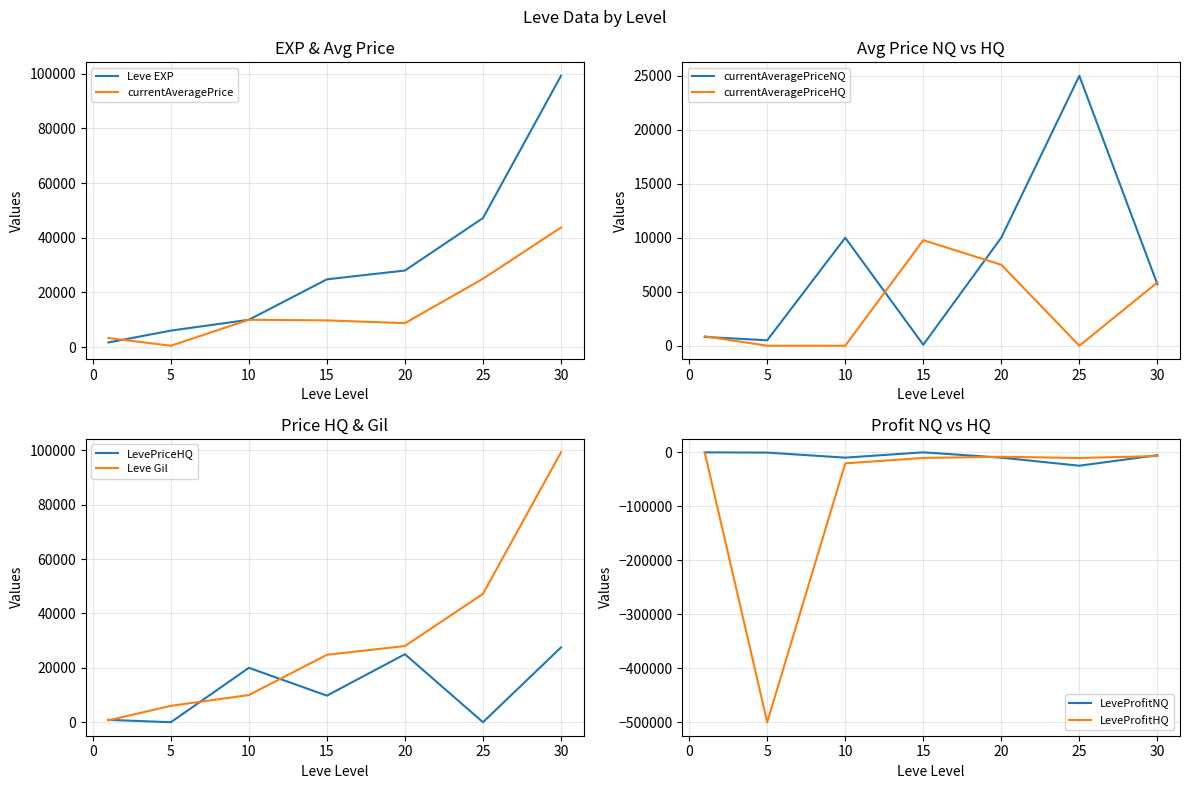

What is the maximum value for Leve EXP?

99220